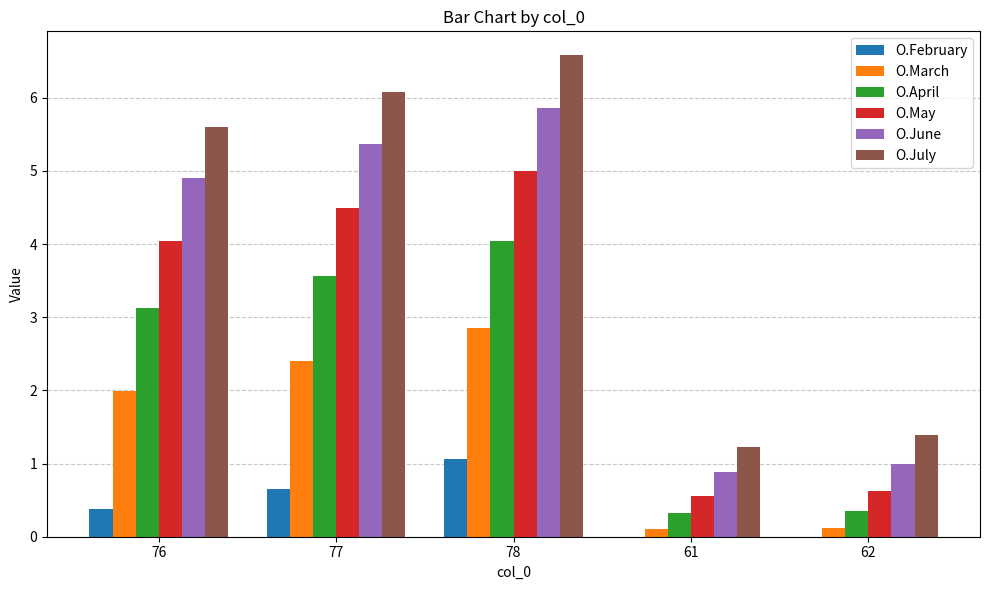

What are all the series names shown in the legend?

O.February, O.March, O.April, O.May, O.June, O.July